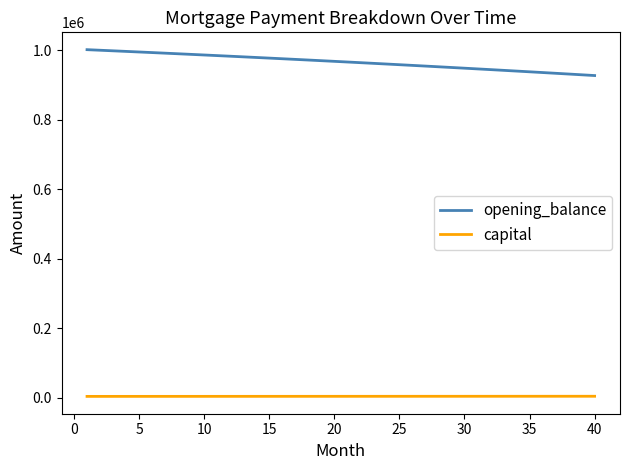

True or false: capital and opening_balance intersect in this chart.

False